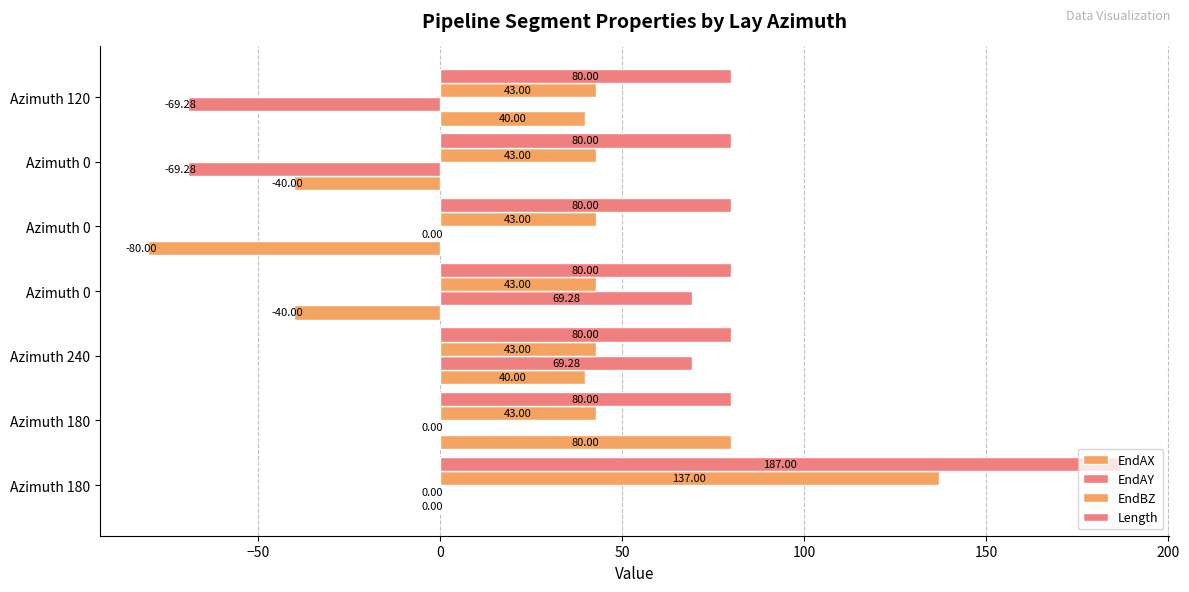

How many series are shown in this chart?

4